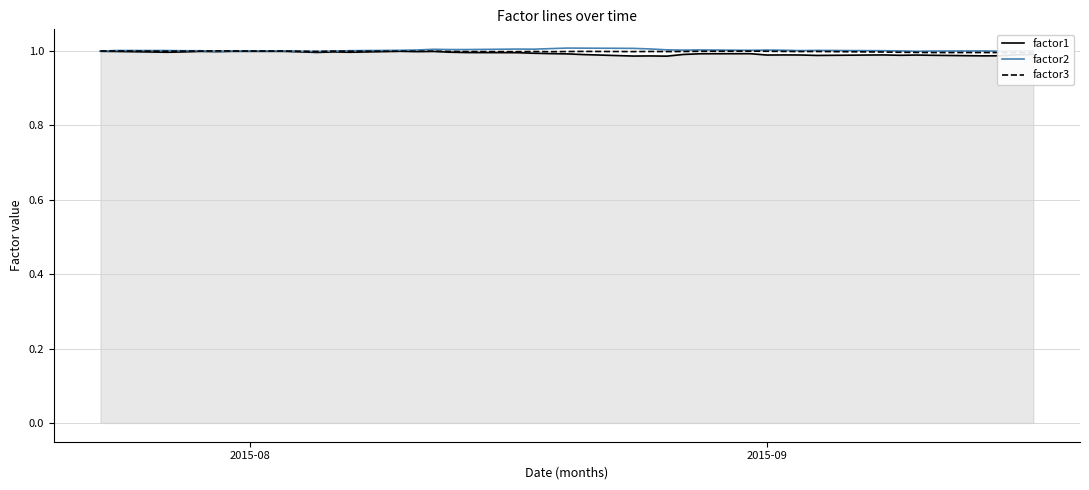

What is the lowest value of the factor1 series?

1.0